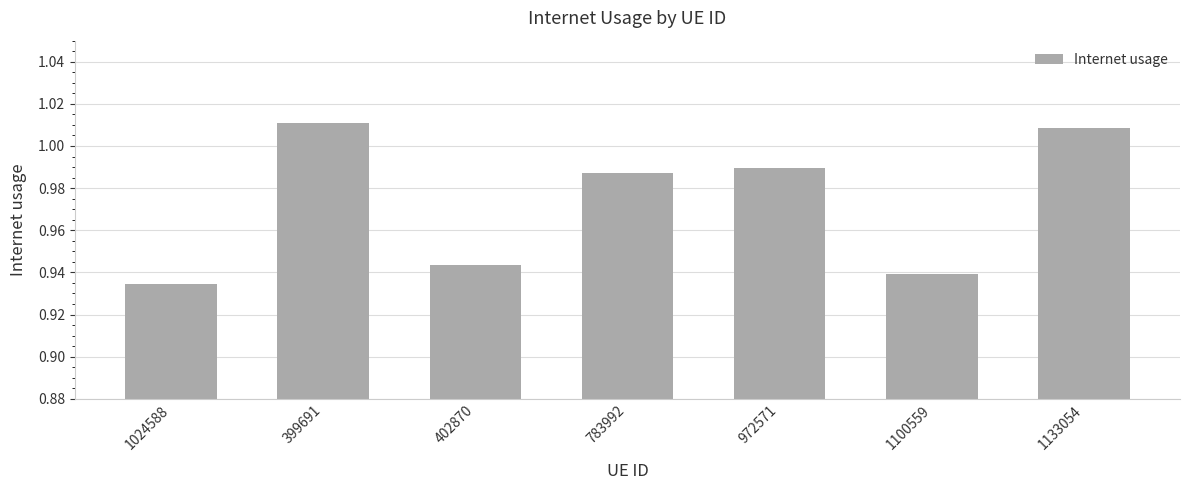

Which category has the lowest value across all series?

1024588